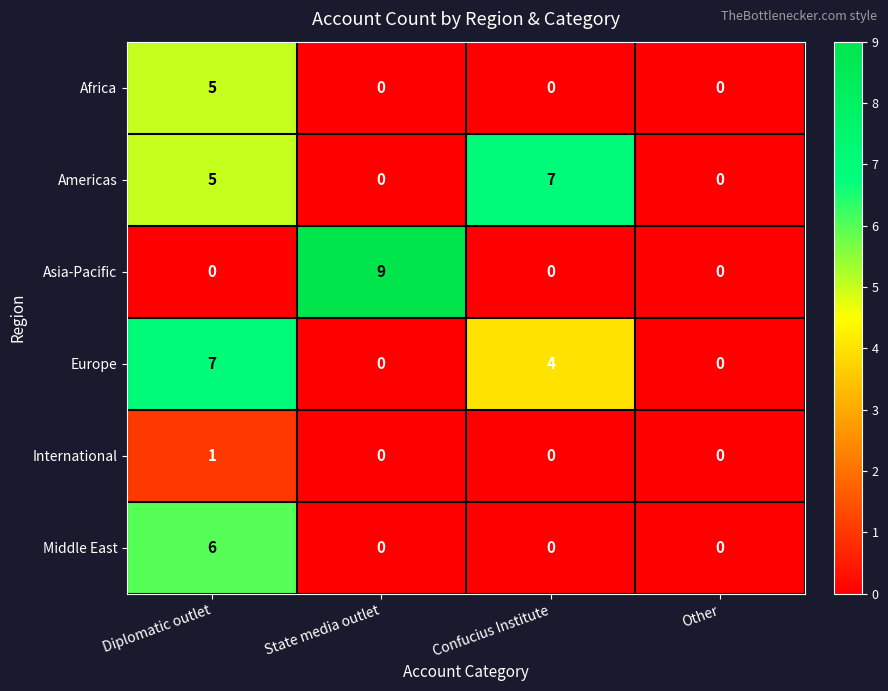

The value of Americas at State media outlet is 0. True or false?

True